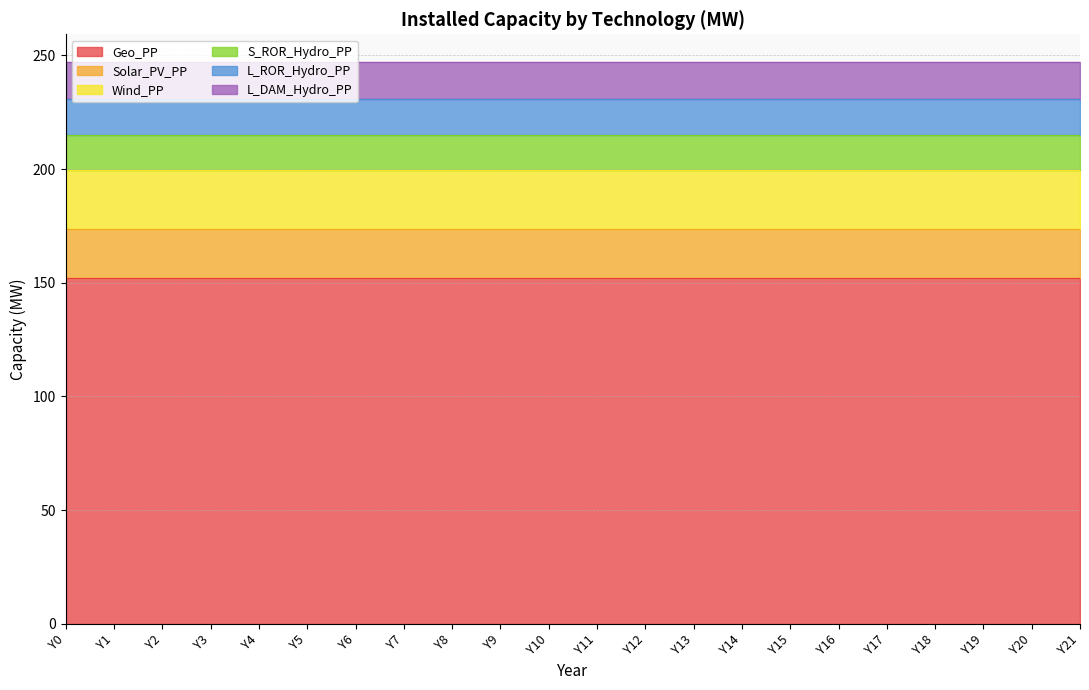

What is the greatest value displayed?

152.0